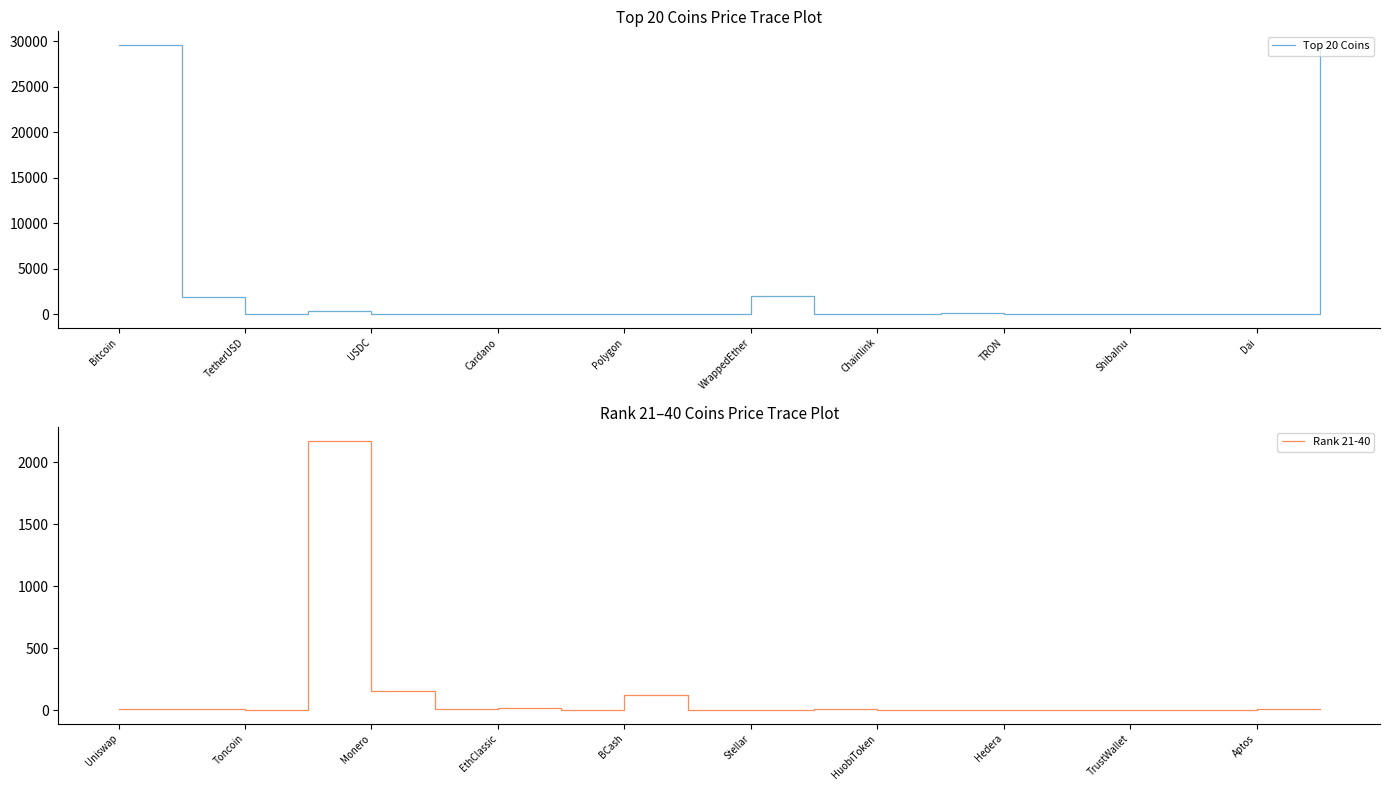

The Top 20 Coins series shows 3399.4 at WrappedEther. True or false?

False